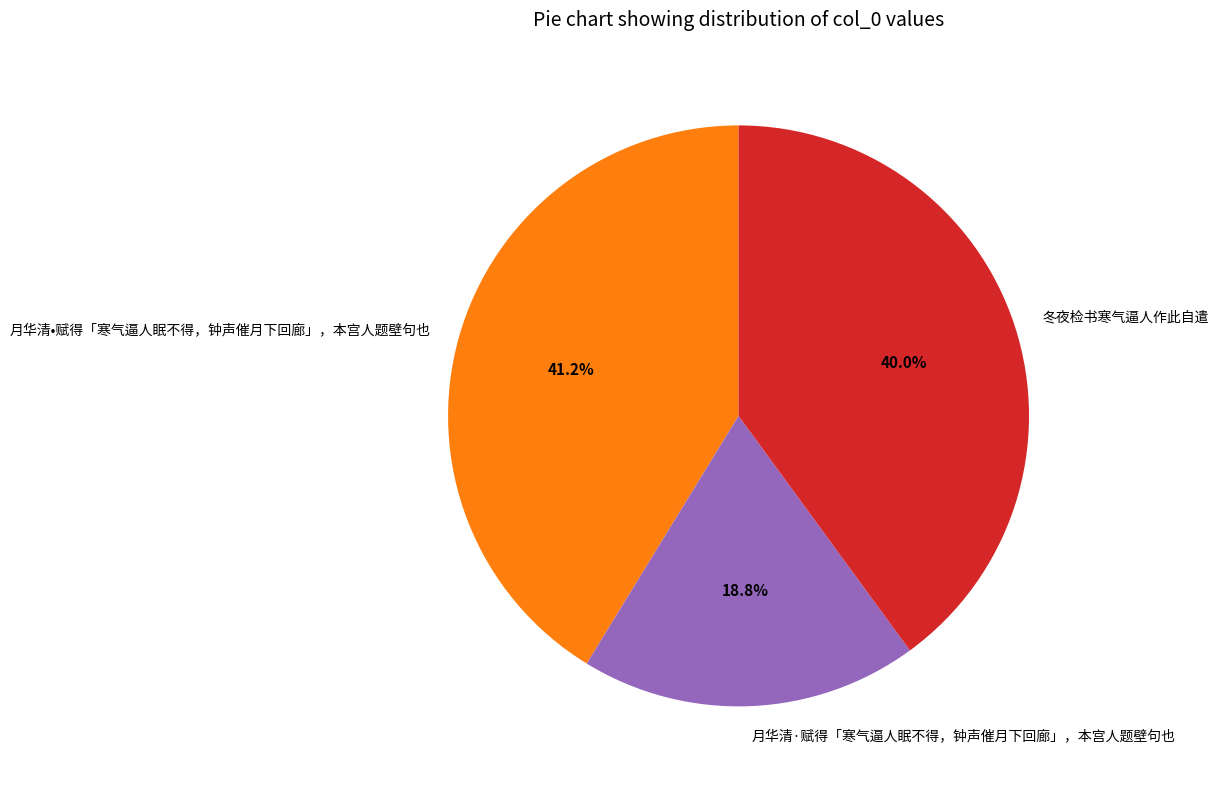

How much of the chart is everything except 冬夜检书寒气逼人作此自遣?

60.0%